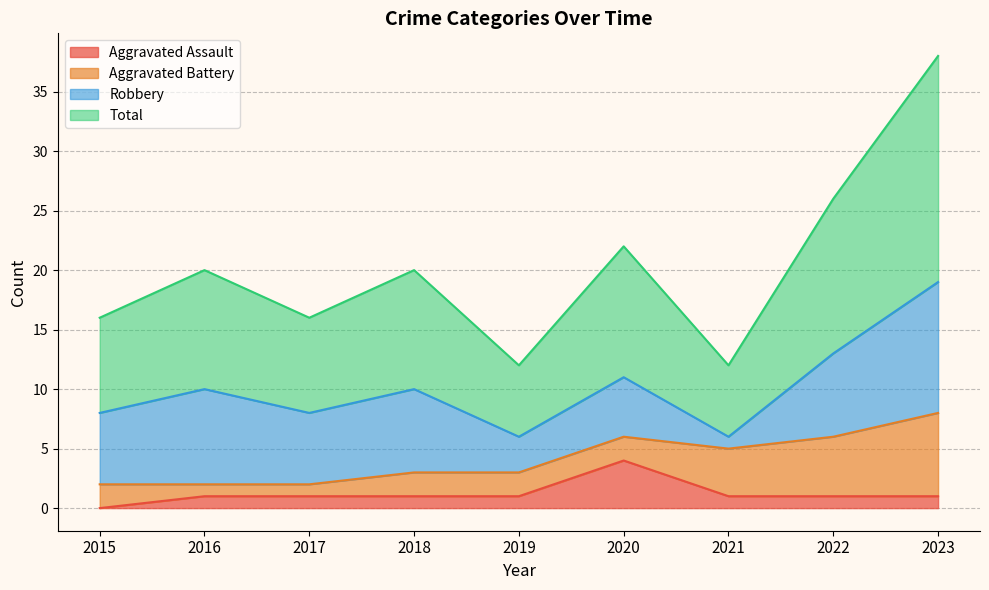

At which category does the chart reach its peak across all series?

2023